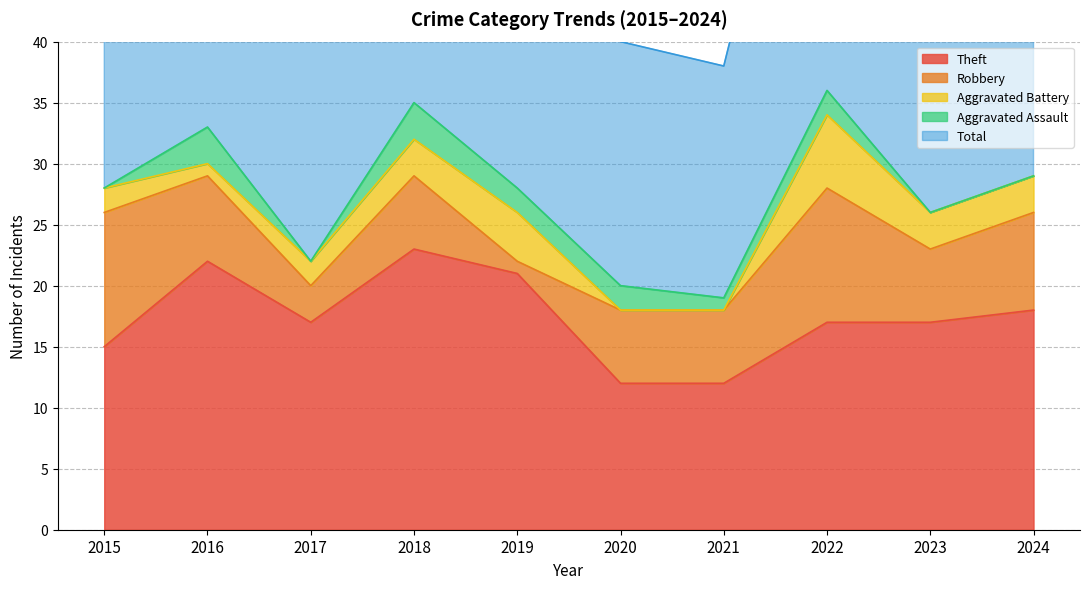

Reading left to right, extract all data points from this chart.

Theft: 15	22	17	23	21	12	12	17	17	18
Robbery: 11	7	3	6	1	6	6	11	6	8
Aggravated Battery: 2	1	2	3	4	0	0	6	3	3
Aggravated Assault: 0	3	0	3	2	2	1	2	0	0
Total: 28	33	23	35	28	20	19	36	28	29